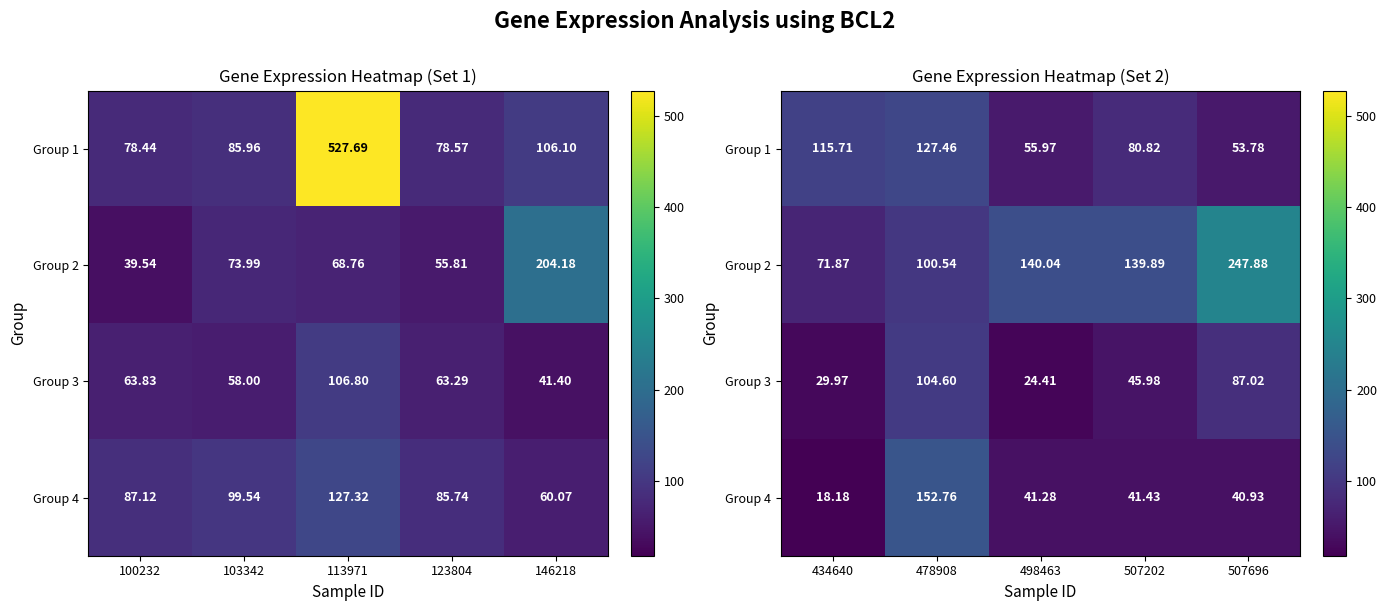

Is the value of Group 1 at 498463 greater than the value of Group 3 at 498463?

Yes